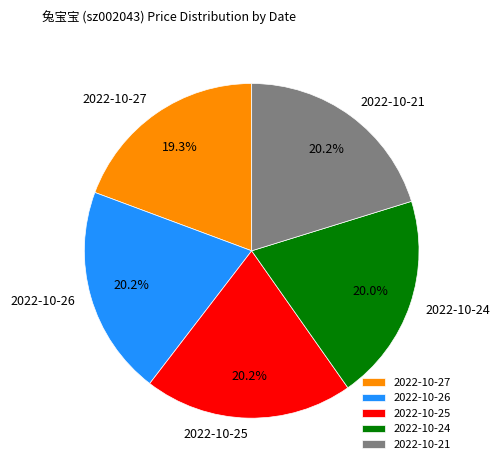

Which slice is the smallest?

2022-10-27